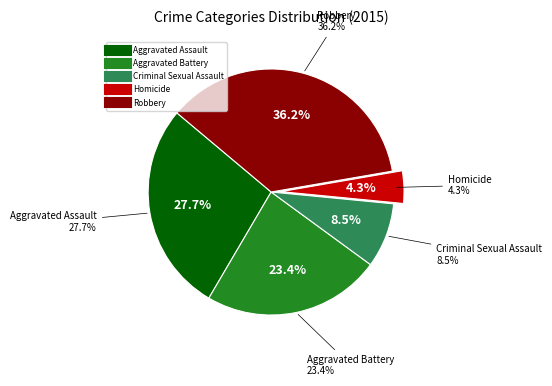

Is the sum of Homicide and Robbery greater than half?

No